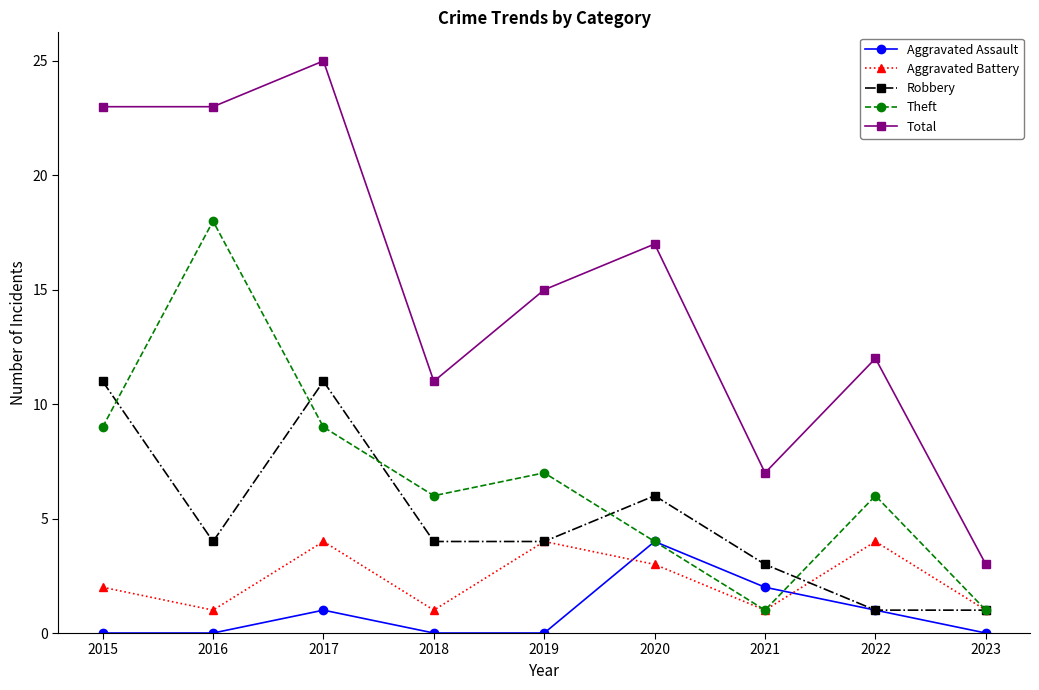

What is the difference between the highest and lowest values at 2018?

11